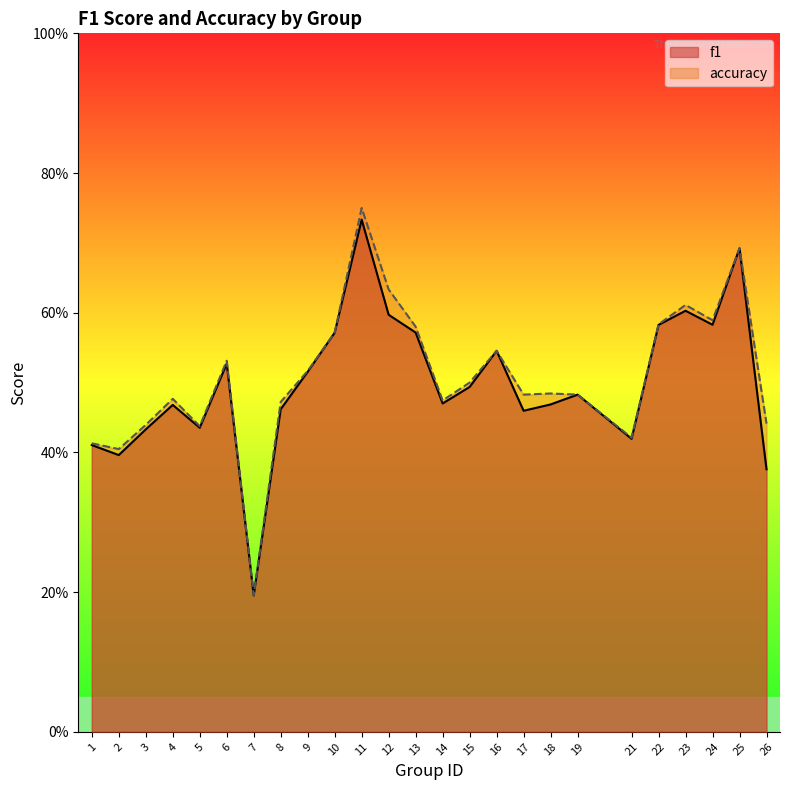

True or false: accuracy and f1 intersect in this chart.

False